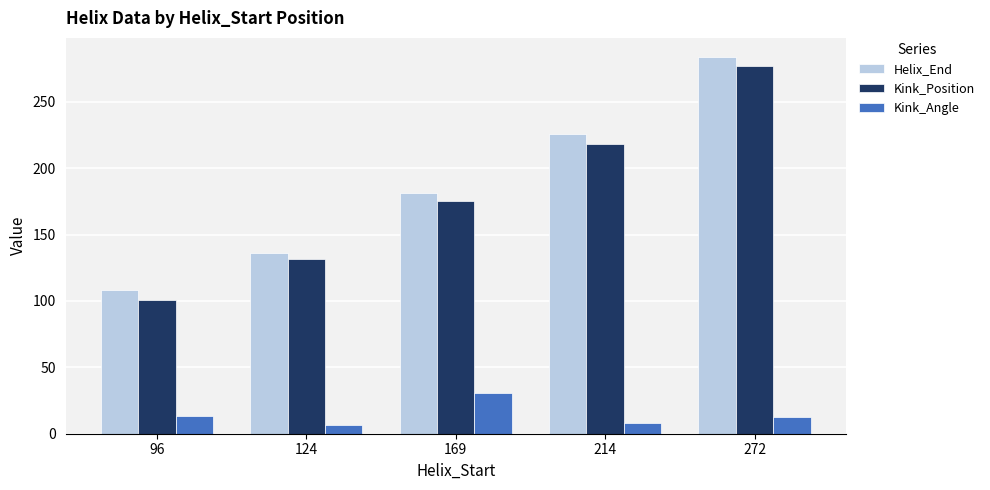

Between 96 and 169, which series saw the biggest shift?

Kink_Position